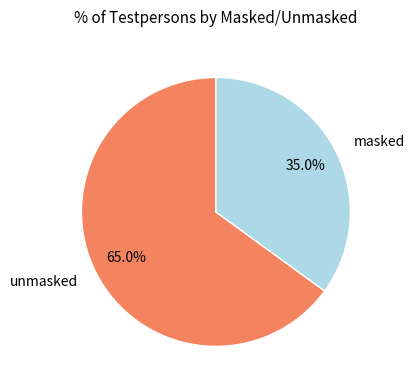

Count the number of slices in the pie.

2